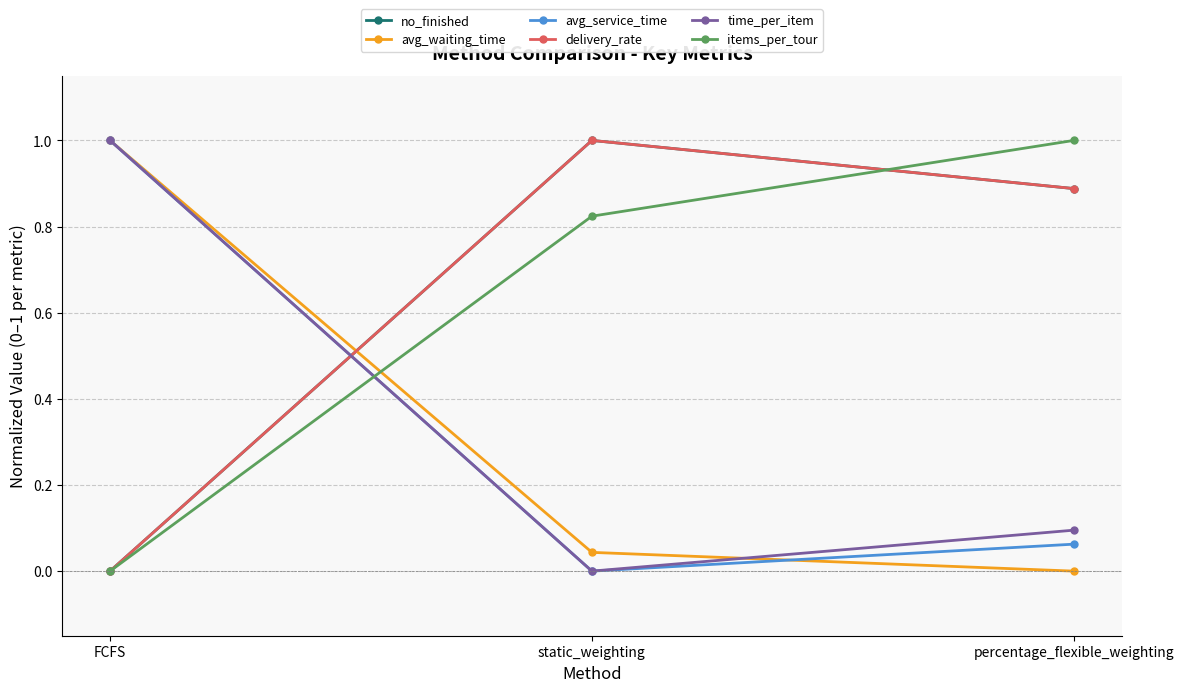

What is the average value of the items_per_tour series?

0.6